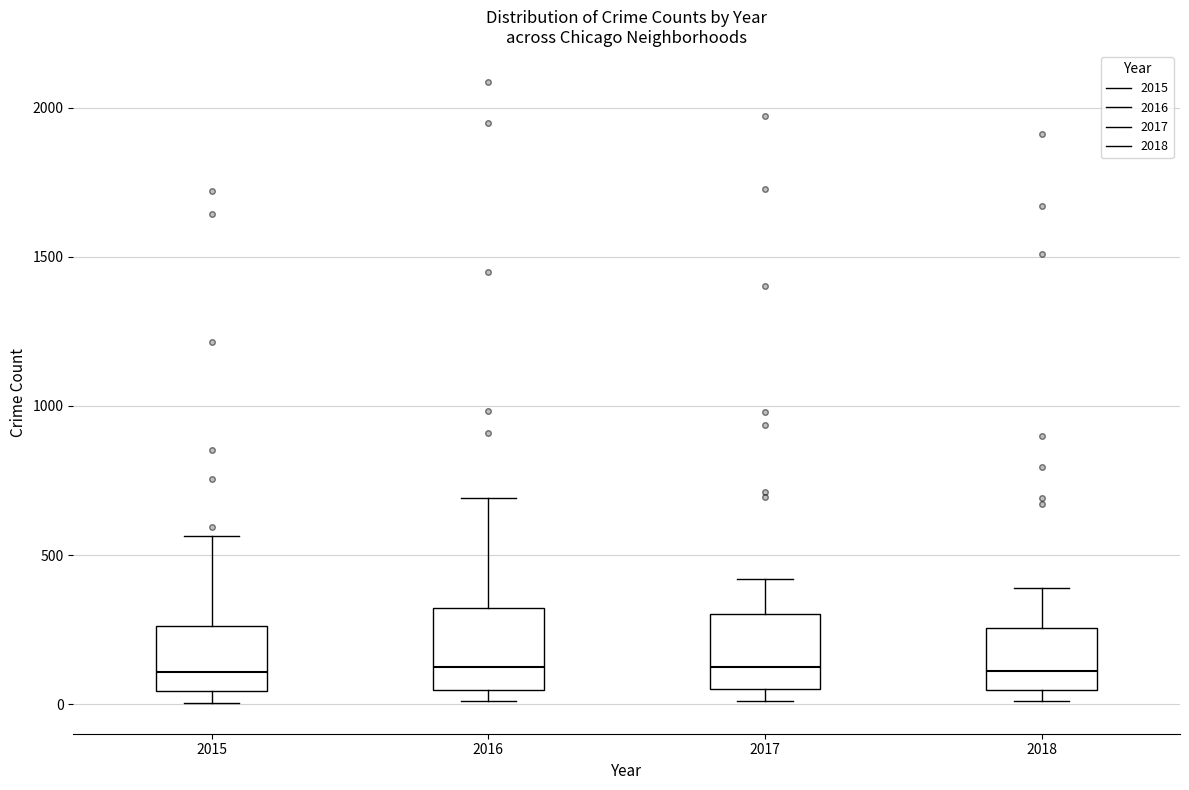

Reading left to right, transcribe this box plot: for each box, give where its median line is, the range the box spans, and where its two whiskers end, as read against the y-axis. The values are not printed on the chart, so give them approximately, as read against the axis.

2015: median 100, box 50 to 250, whiskers 0 to 550
2016: median 150, box 50 to 300, whiskers 0 to 700
2017: median 100, box 50 to 300, whiskers 0 to 400
2018: median 100, box 50 to 250, whiskers 0 to 400